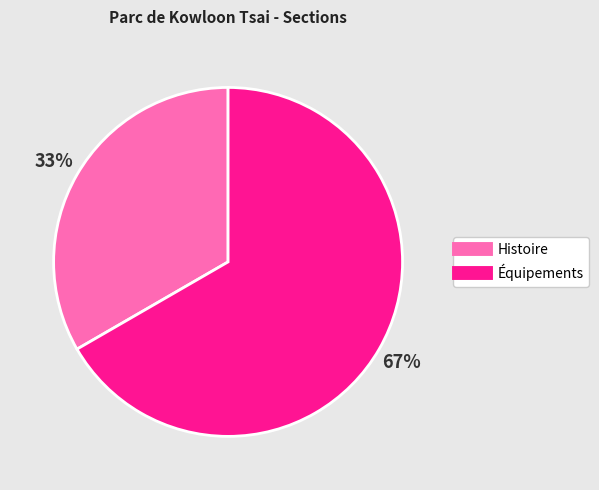

What is the smallest slice in the pie chart?

Histoire